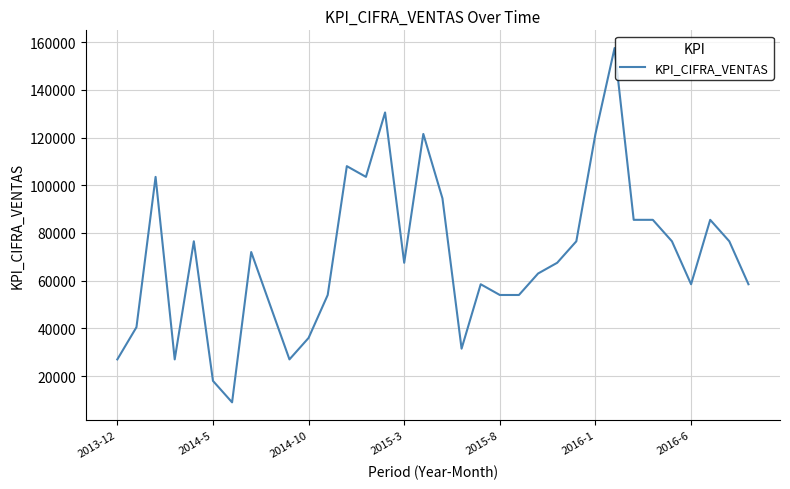

What is the smallest value displayed?

9000